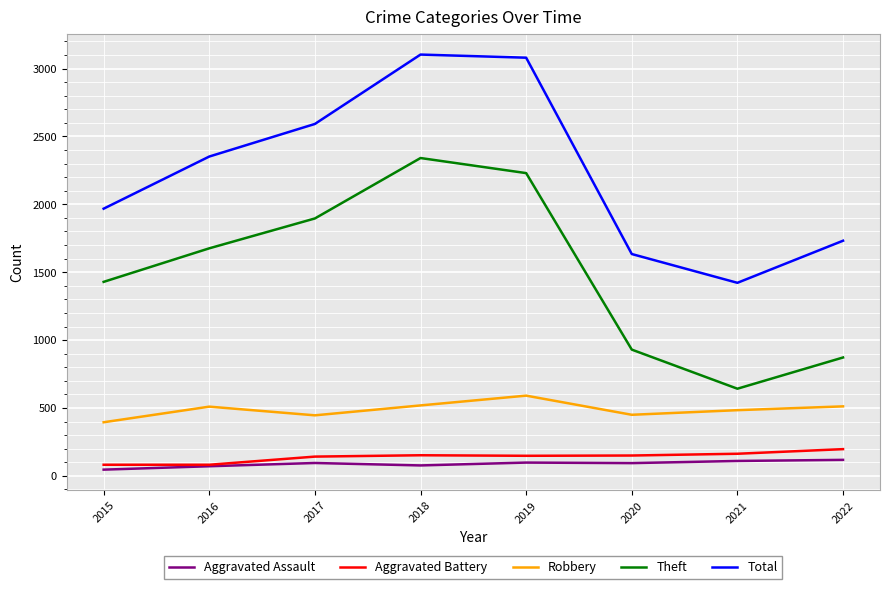

True or false: Robbery and Aggravated Battery cross at least once.

False